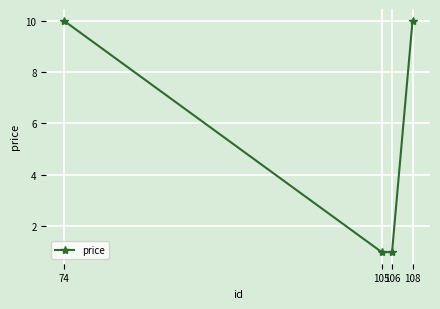

Reading right to left, list all the values displayed in this chart.

10	1	1	10